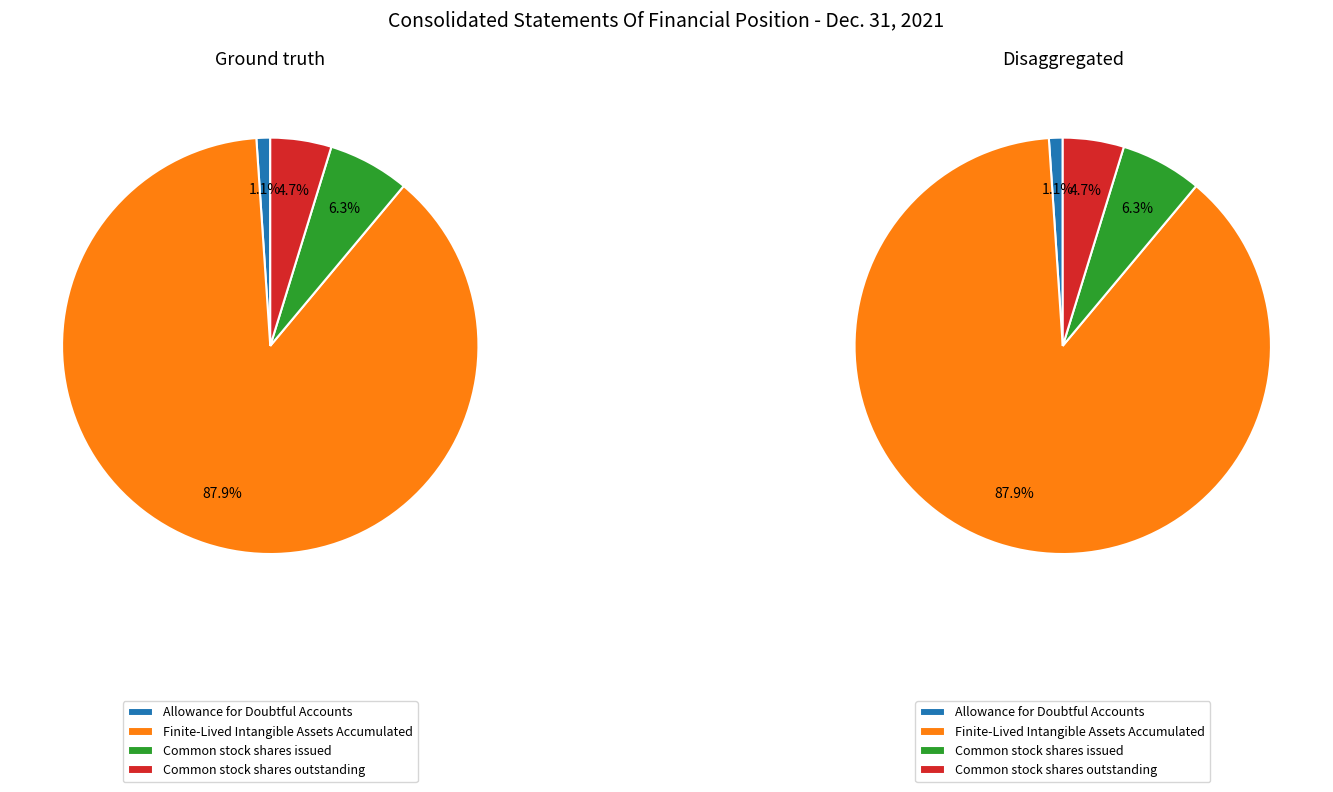

Does Common stock shares issued account for over 50% of the chart?

No